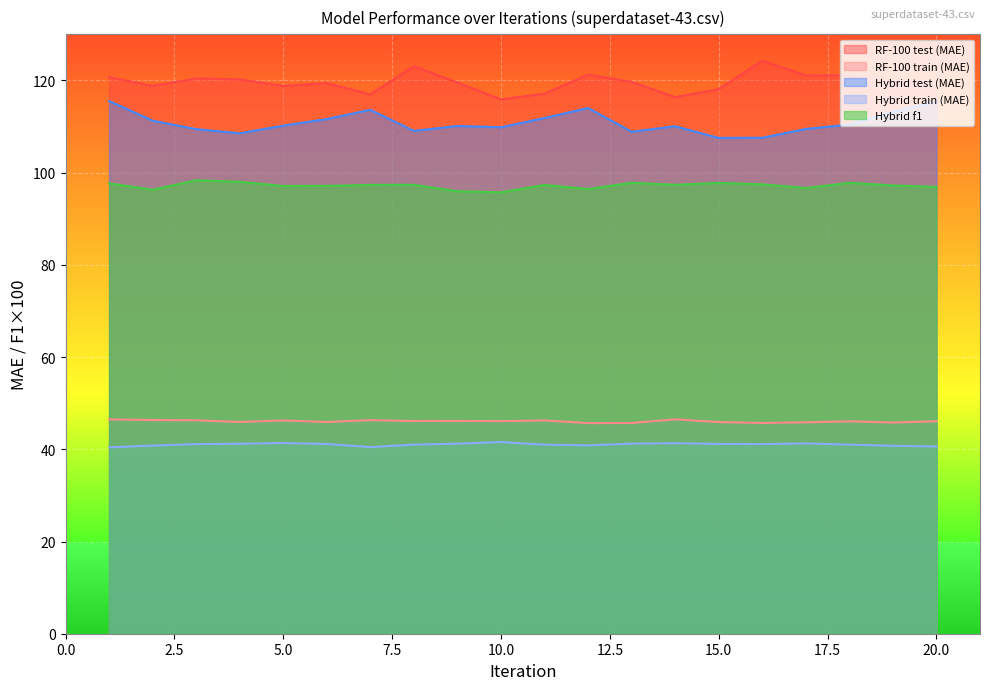

True or false: Hybrid train (MAE) and RF-100 train (MAE) cross at least once.

False